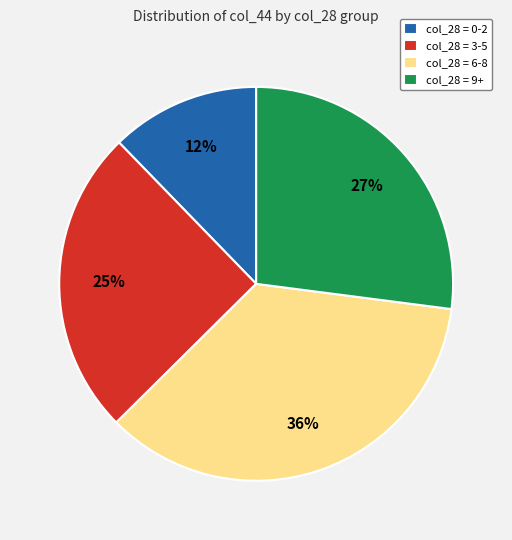

To the nearest percent, what is the difference between the col_28 = 9+ and col_28 = 3-5 slice percentages?

2%